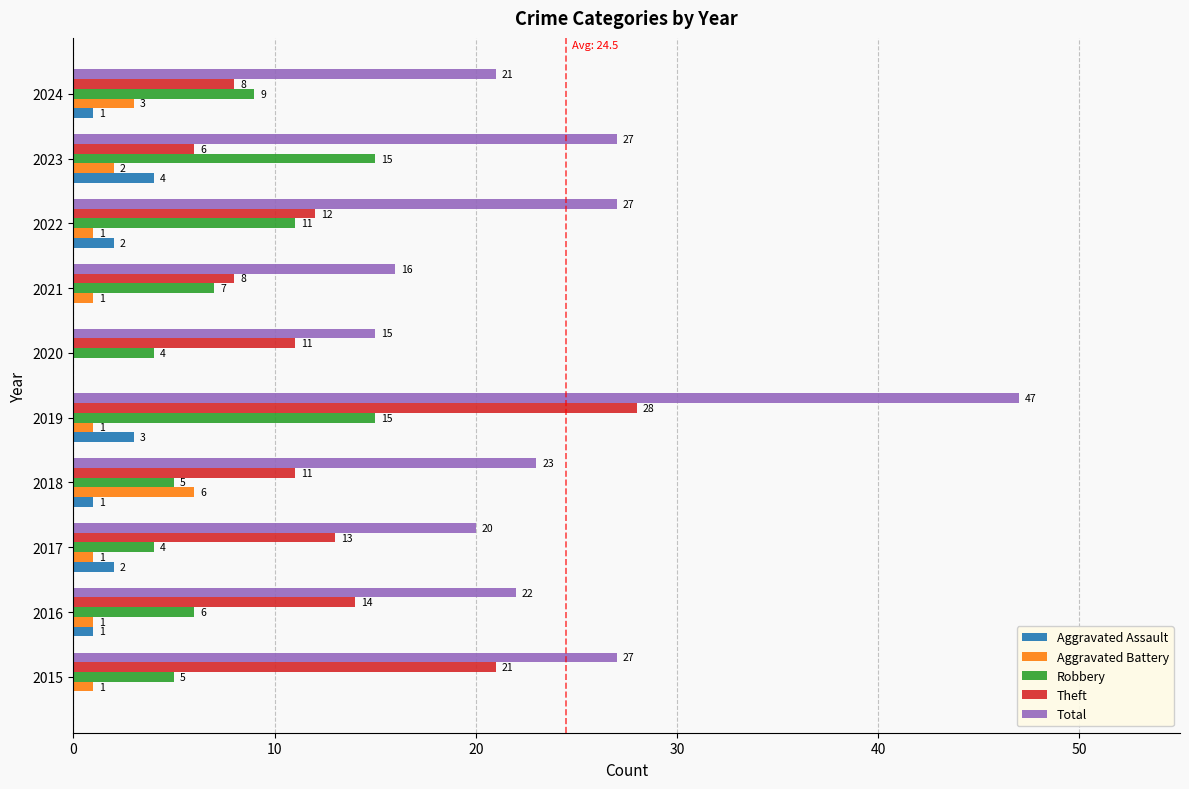

Is it true that Total equals 22 at 2016?

True